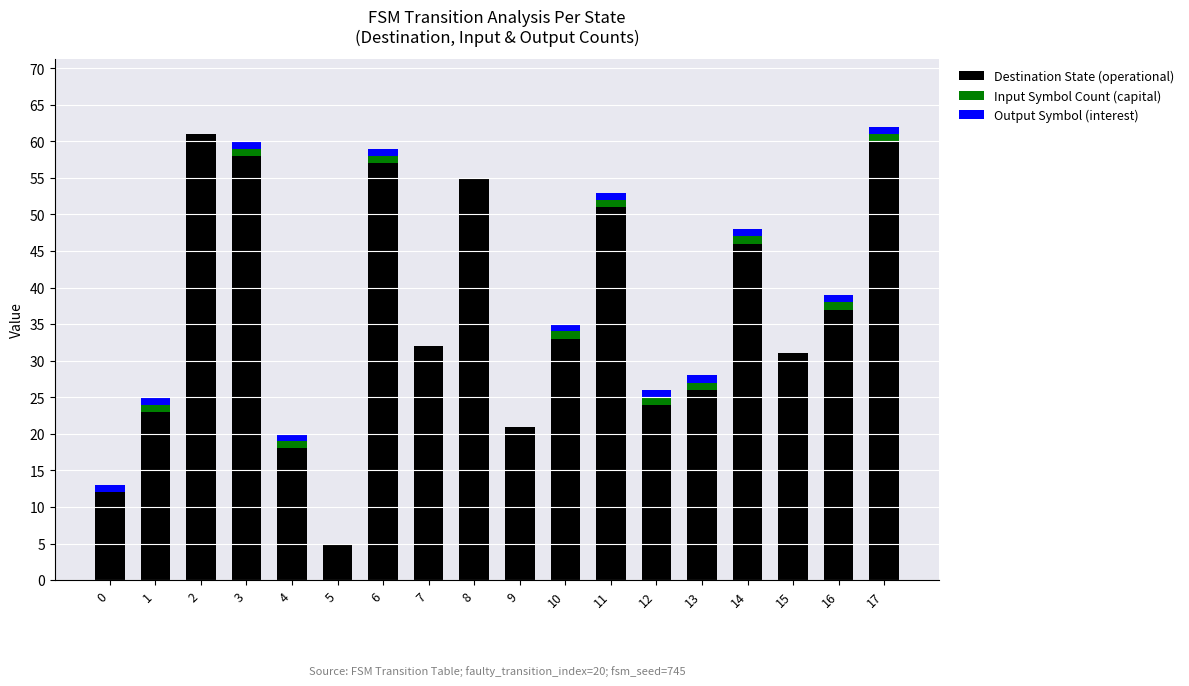

The value of Destination State (operational) at 17 is 90. True or false?

False